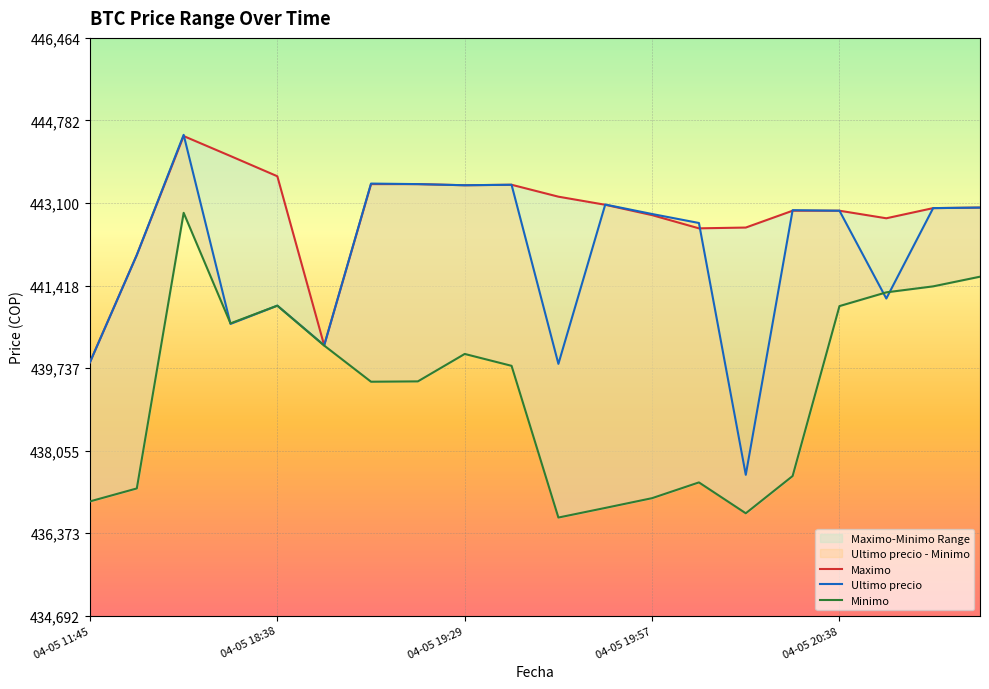

What is the smallest value displayed?

436692